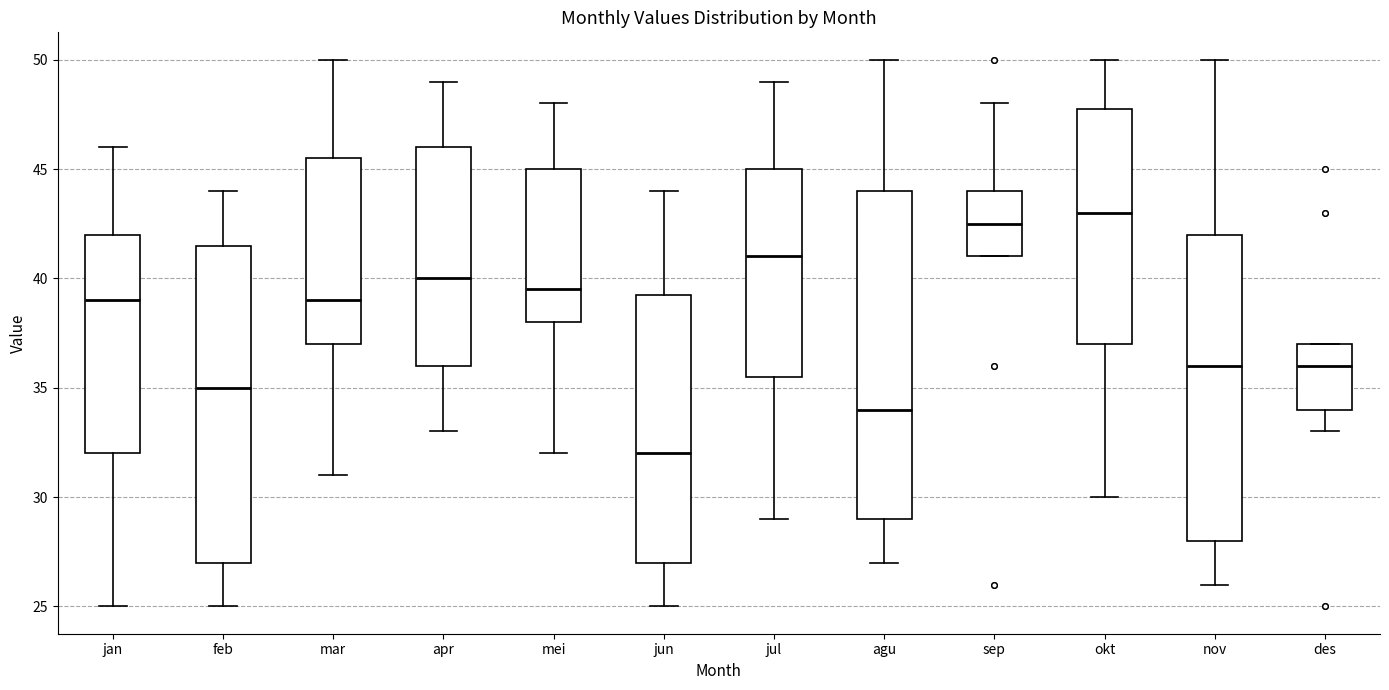

Reading left to right, transcribe this box plot: for each box, give where its median line is, the range the box spans, and where its two whiskers end, as read against the y-axis. The values are not printed on the chart, so give them approximately, as read against the axis.

jan: median 39.0, box 32.0 to 42.0, whiskers 25.0 to 46.0
feb: median 35.0, box 27.0 to 41.5, whiskers 25.0 to 44.0
mar: median 39.0, box 37.0 to 45.5, whiskers 31.0 to 50.0
apr: median 40.0, box 36.0 to 46.0, whiskers 33.0 to 49.0
mei: median 39.5, box 38.0 to 45.0, whiskers 32.0 to 48.0
jun: median 32.0, box 27.0 to 39.5, whiskers 25.0 to 44.0
jul: median 41.0, box 35.5 to 45.0, whiskers 29.0 to 49.0
agu: median 34.0, box 29.0 to 44.0, whiskers 27.0 to 50.0
sep: median 42.5, box 41.0 to 44.0, whiskers 41.0 to 48.0
okt: median 43.0, box 37.0 to 48.0, whiskers 30.0 to 50.0
nov: median 36.0, box 28.0 to 42.0, whiskers 26.0 to 50.0
des: median 36.0, box 34.0 to 37.0, whiskers 33.0 to 37.0